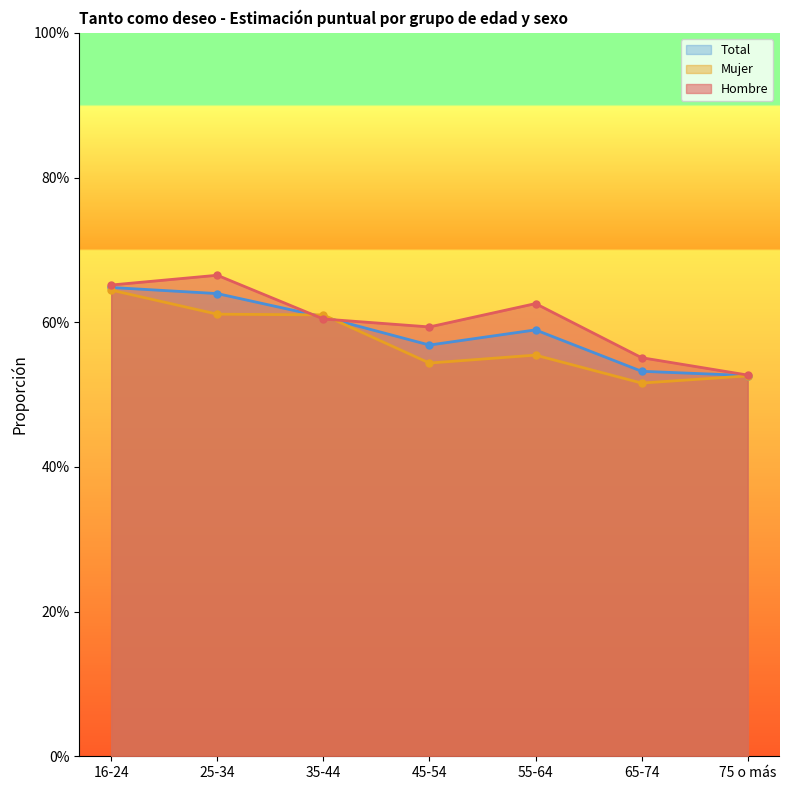

Rank the series by their average value, from highest to lowest.

Hombre, Total, Mujer